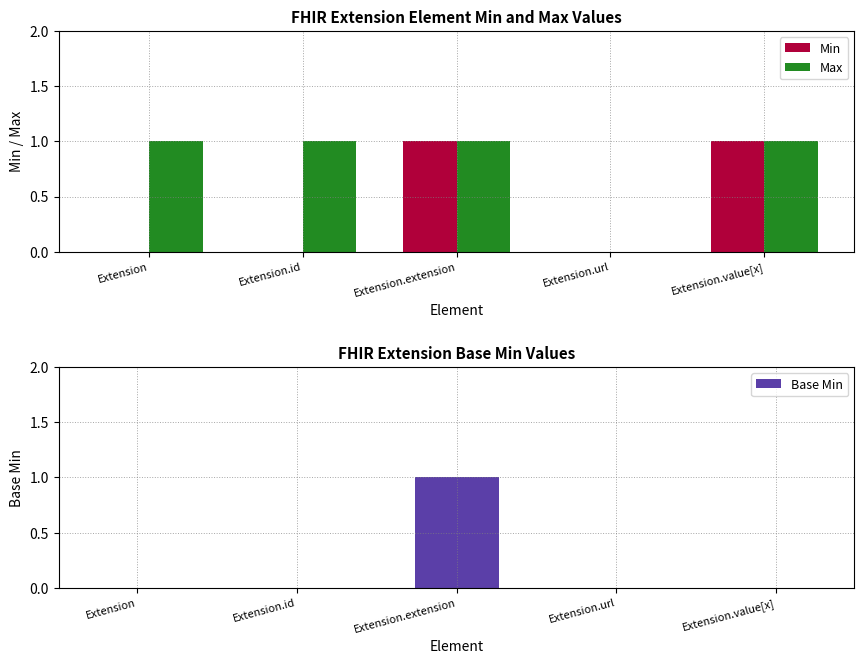

List the labels in order of Min value, smallest first.

Extension, Extension.id, Extension.url, Extension.extension, Extension.value[x]